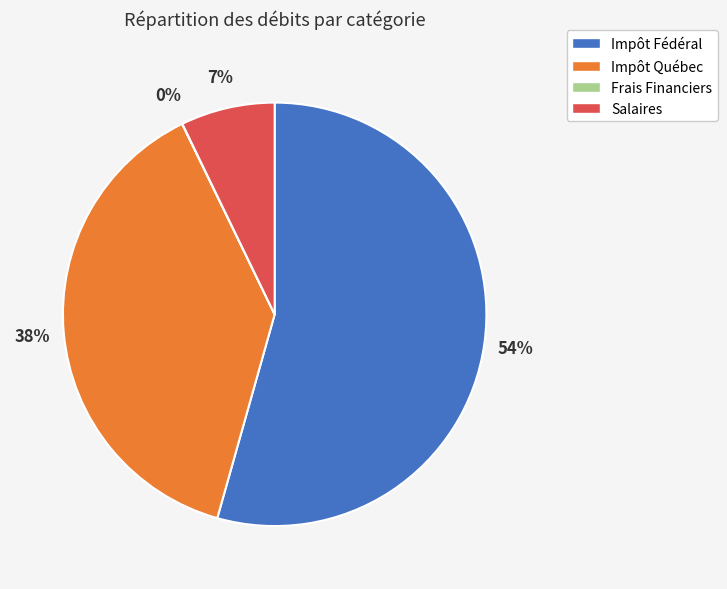

To the nearest percent, what is the average slice percentage?

25%